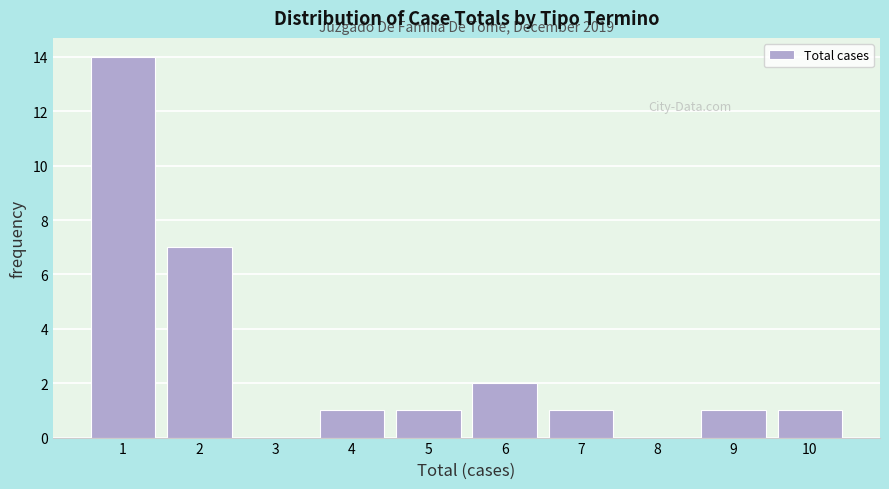

Over which range of the x-axis is the bar tallest?

0.5 to 1.5